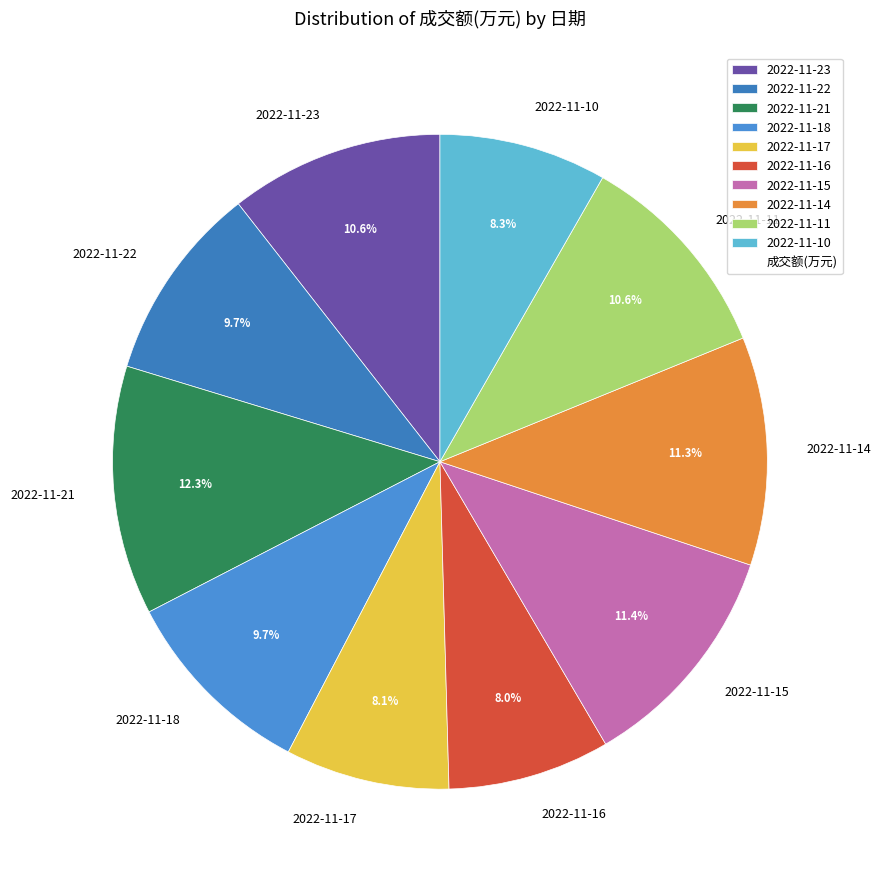

True or false: 2022-11-16 accounts for 1% of the total.

False